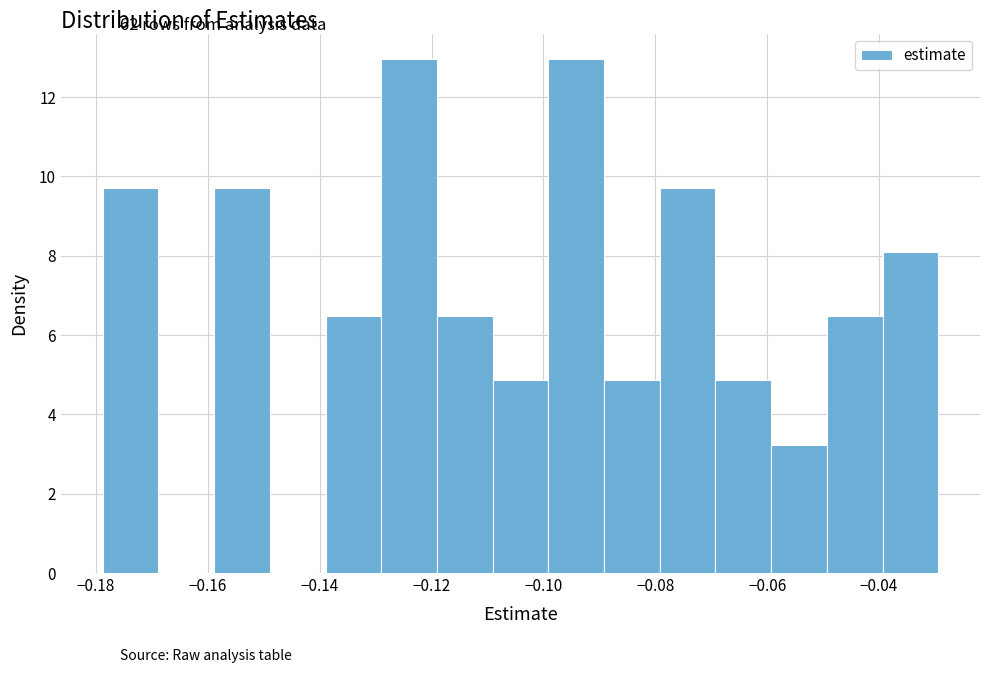

What is the height of the bar covering -0.080 to -0.070 on the x-axis? Neither the bar edges nor the heights are printed on the chart, so give them approximately, as read against the axes.

9.8